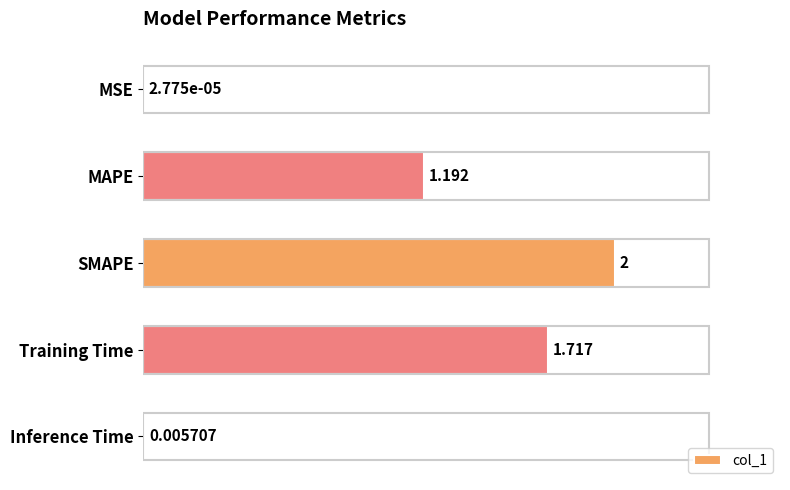

What is the sum of all values?

4.9